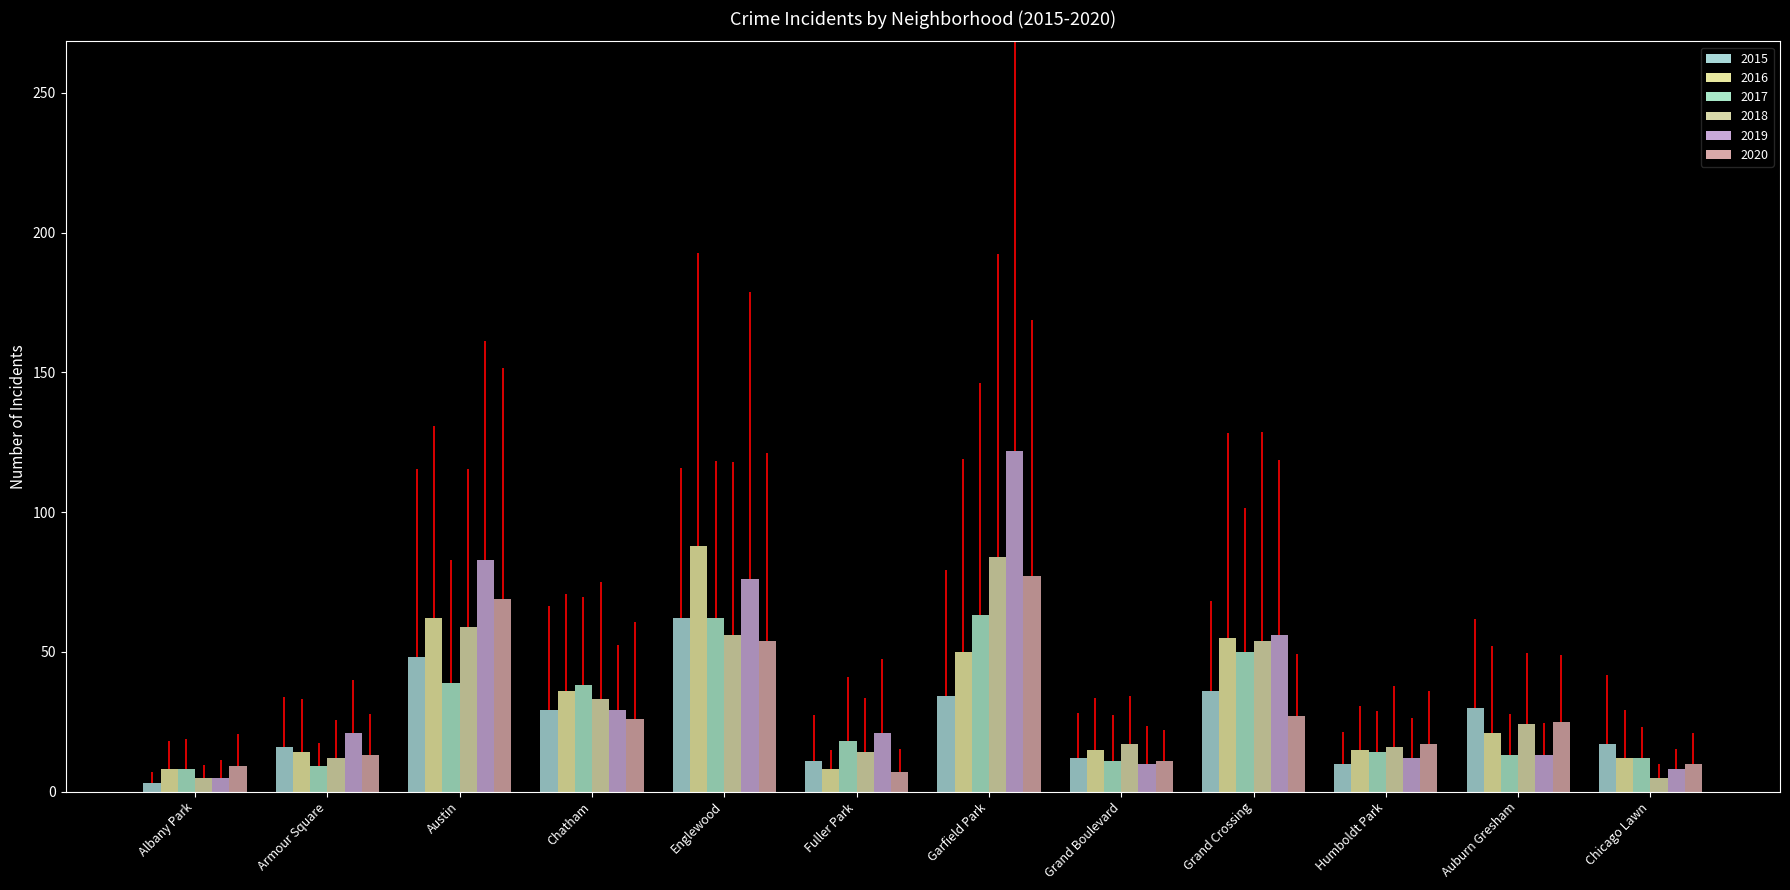

True or false: 2019 has a value of 5 at Albany Park.

True